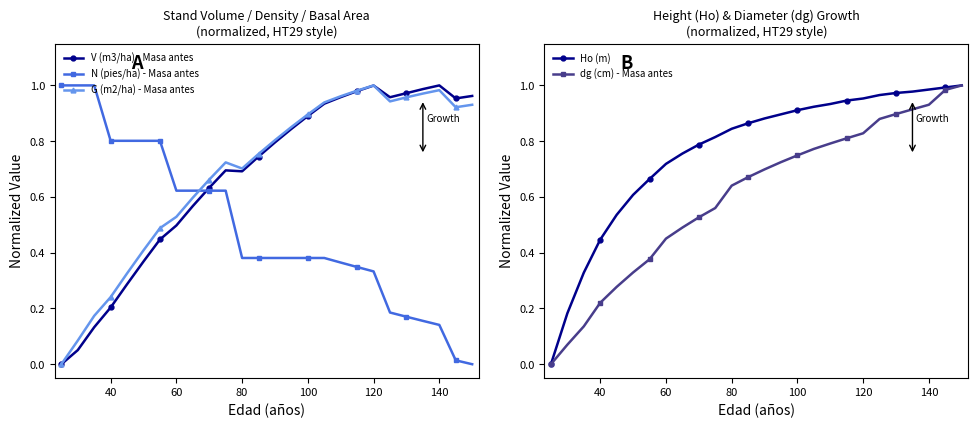

Reading right to left, what are all the values shown in this chart?

V (m3/ha) - Masa antes: 1.0	1.0	1.0	1.0	1.0	1.0	1.0	1.0	1.0	0.9	0.9	0.8	0.8	0.7	0.7	0.7	0.6	0.6	0.5	0.4	0.4	0.3	0.2	0.1	0.1	0.0
N (pies/ha) - Masa antes: 0.0	0.0	0.1	0.2	0.2	0.2	0.3	0.3	0.4	0.4	0.4	0.4	0.4	0.4	0.4	0.6	0.6	0.6	0.6	0.8	0.8	0.8	0.8	1.0	1.0	1.0
G (m2/ha) - Masa antes: 0.9	0.9	1.0	1.0	1.0	0.9	1.0	1.0	1.0	0.9	0.9	0.9	0.8	0.8	0.7	0.7	0.7	0.6	0.5	0.5	0.4	0.3	0.2	0.2	0.1	0.0
Ho (m): 1.0	1.0	1.0	1.0	1.0	1.0	1.0	0.9	0.9	0.9	0.9	0.9	0.9	0.9	0.8	0.8	0.8	0.8	0.7	0.7	0.6	0.5	0.4	0.3	0.2	0.0
dg (cm) - Masa antes: 1.0	1.0	0.9	0.9	0.9	0.9	0.8	0.8	0.8	0.8	0.7	0.7	0.7	0.7	0.6	0.6	0.5	0.5	0.5	0.4	0.3	0.3	0.2	0.1	0.1	0.0